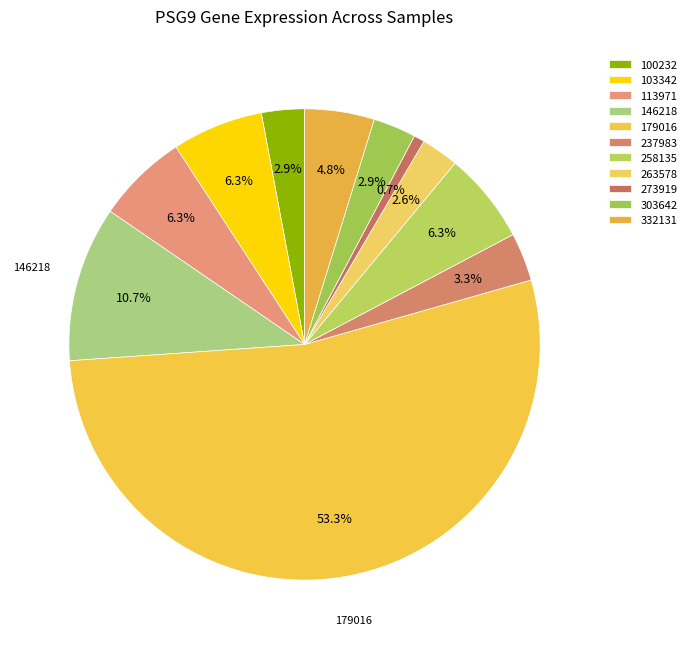

Which slice represents more than half of the pie?

179016